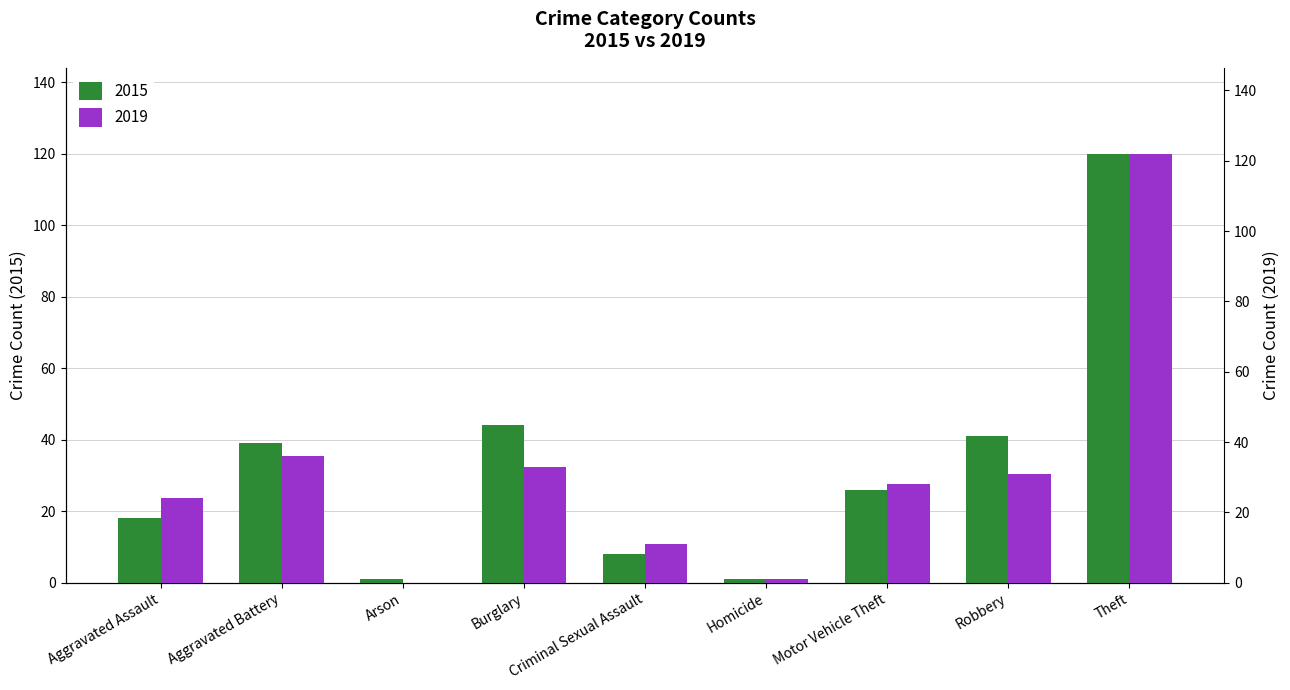

What is the spread (max minus min) of values at Aggravated Battery?

3